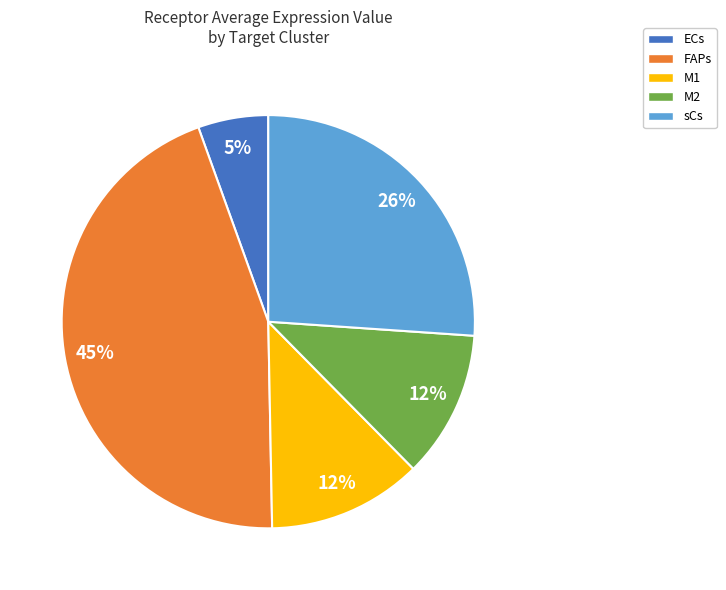

The M2 slice represents 12% of the pie. True or false?

True